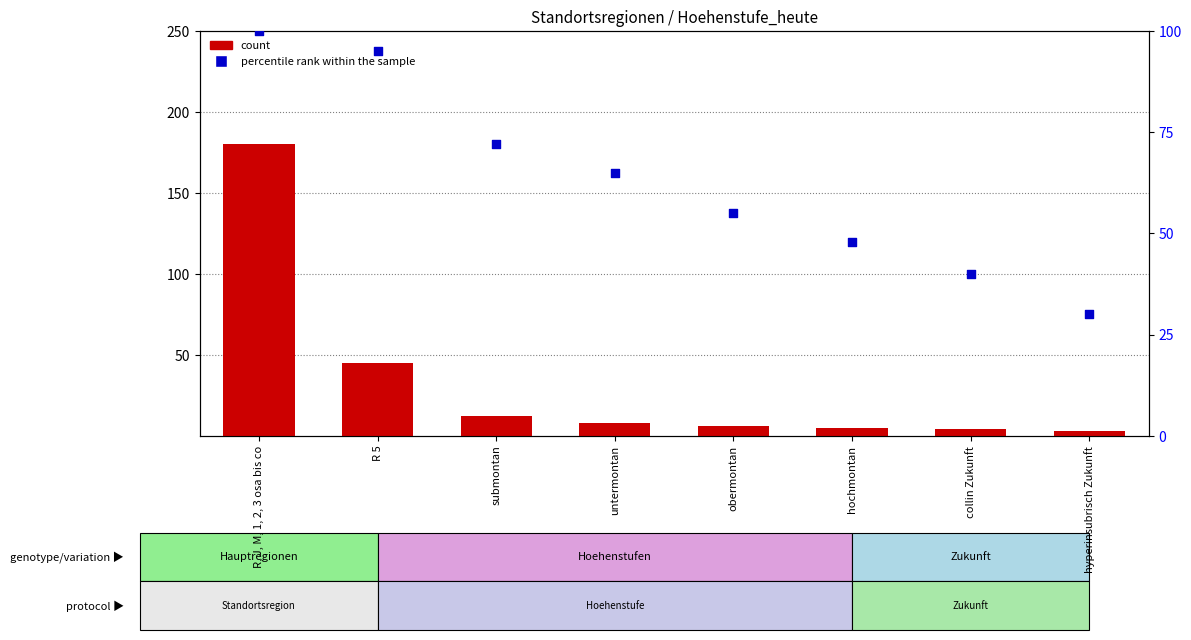

Which series contains the lowest Y value?

count